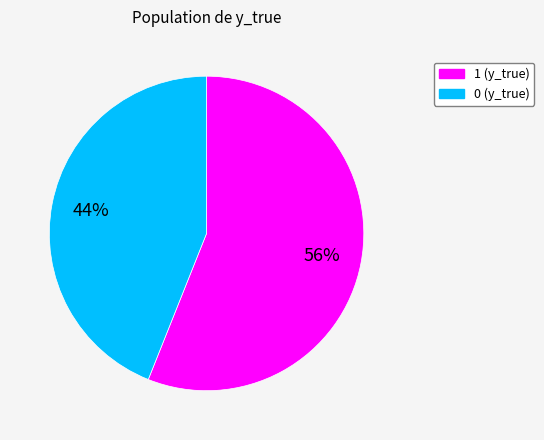

Is there any slice that represents more than half of the pie?

Yes